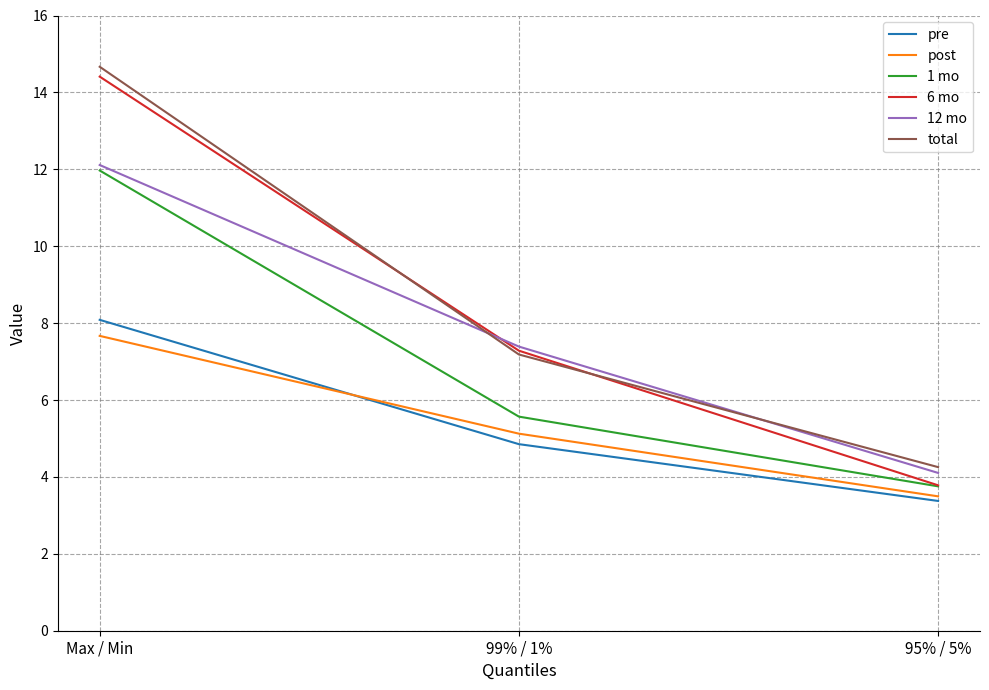

Is this an area chart (filled region under the line)?

No